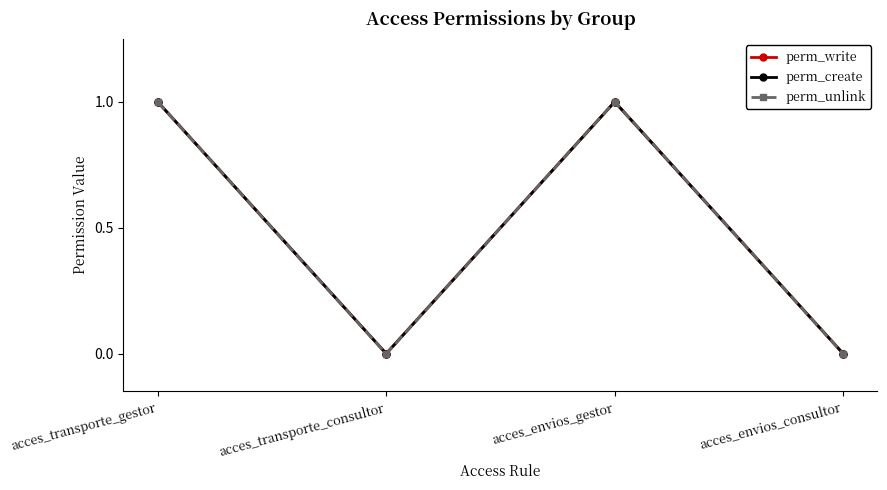

Is the value of perm_write at acces_envios_gestor greater than the value of perm_create at acces_transporte_consultor?

Yes